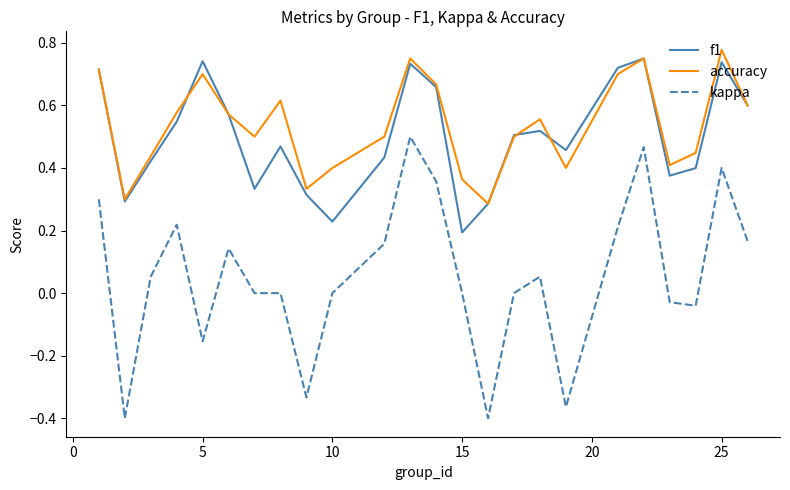

True or false: f1 and kappa intersect in this chart.

False